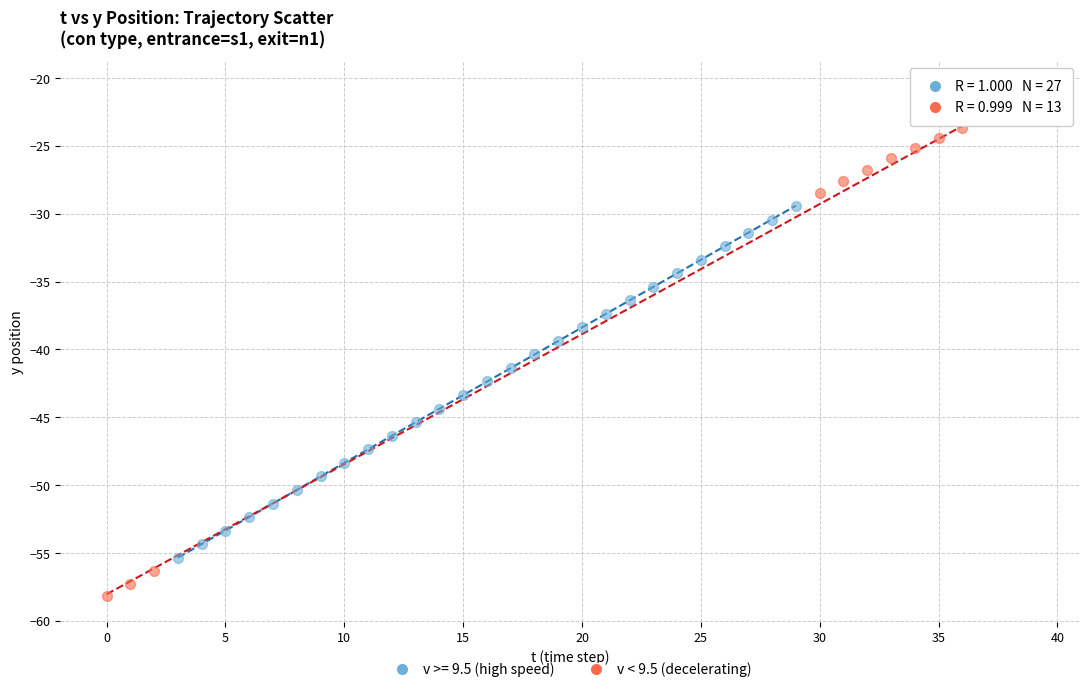

Which series reaches the minimum Y coordinate?

v < 9.5 (decelerating)